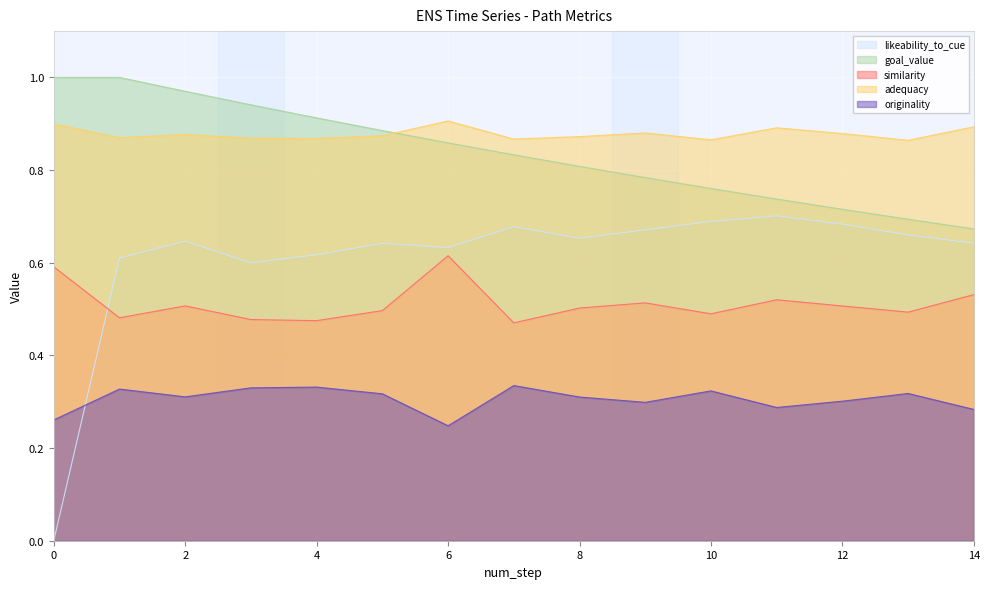

Rank the categories by goal_value value from highest to lowest.

0, 1, 2, 3, 4, 5, 6, 7, 8, 9, 10, 11, 12, 13, 14